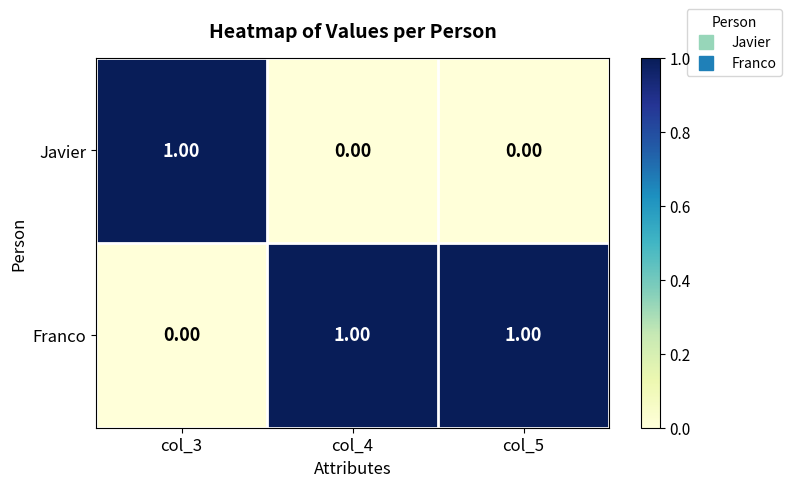

Rank the series by their average value, from lowest to highest.

Javier, Franco